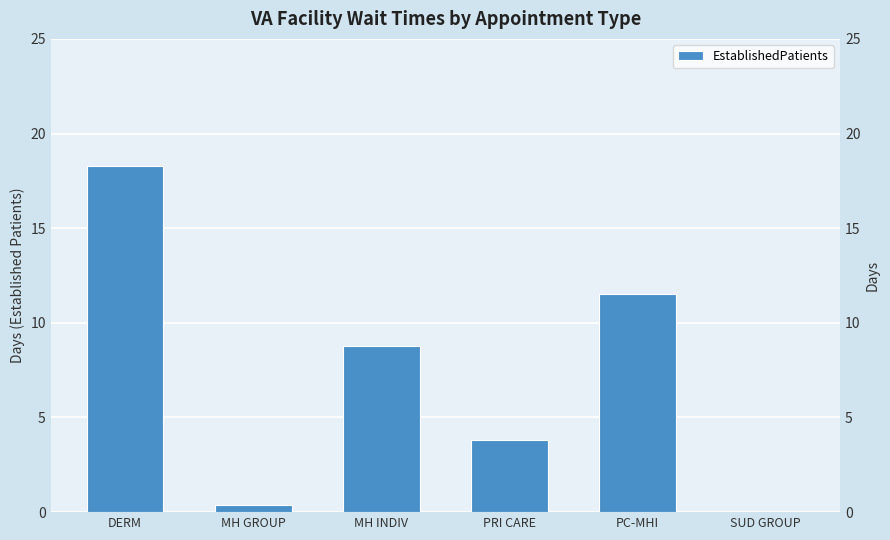

List the labels in order of value, largest first.

DERM, PC-MHI, MH INDIV, PRI CARE, MH GROUP, SUD GROUP